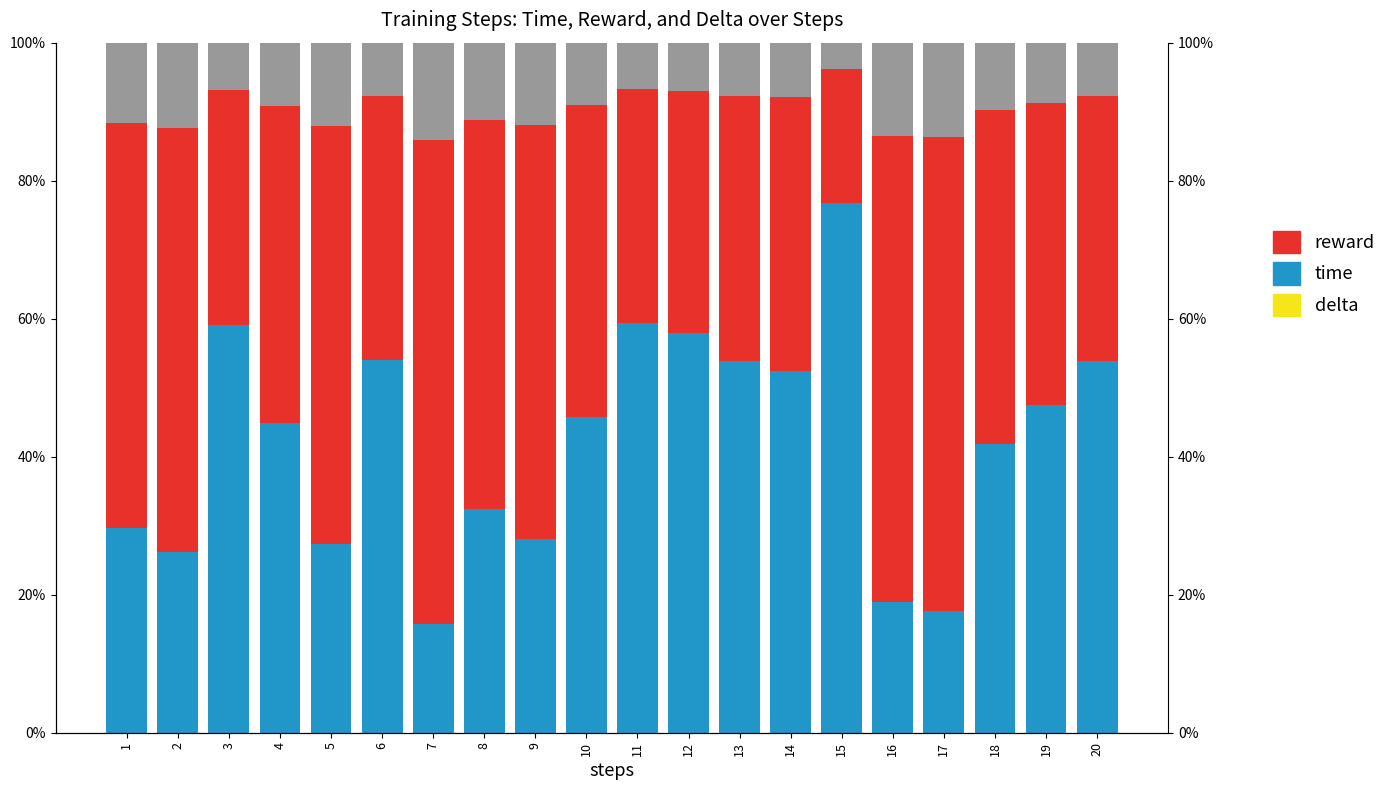

Reading right to left, transcribe all the data shown in this chart.

delta: 20=0.0	19=0.0	18=0.0	17=-0.0	16=0.0	15=0.0	14=0.0	13=0.0	12=0.0	11=0.0	10=0.0	9=0.0	8=0.0	7=0.0	6=0.0	5=0.0	4=0.0	3=0.0	2=0.0	1=0.0
time: 20=0.5	19=0.5	18=0.4	17=0.2	16=0.2	15=0.8	14=0.5	13=0.5	12=0.6	11=0.6	10=0.5	9=0.3	8=0.3	7=0.2	6=0.5	5=0.3	4=0.4	3=0.6	2=0.3	1=0.3
reward: 20=0.4	19=0.4	18=0.5	17=0.7	16=0.7	15=0.2	14=0.4	13=0.4	12=0.4	11=0.3	10=0.5	9=0.6	8=0.6	7=0.7	6=0.4	5=0.6	4=0.5	3=0.3	2=0.6	1=0.6
delta_raw: 20=0.1	19=0.1	18=0.1	17=0.1	16=0.1	15=0.0	14=0.1	13=0.1	12=0.1	11=0.1	10=0.1	9=0.1	8=0.1	7=0.1	6=0.1	5=0.1	4=0.1	3=0.1	2=0.1	1=0.1